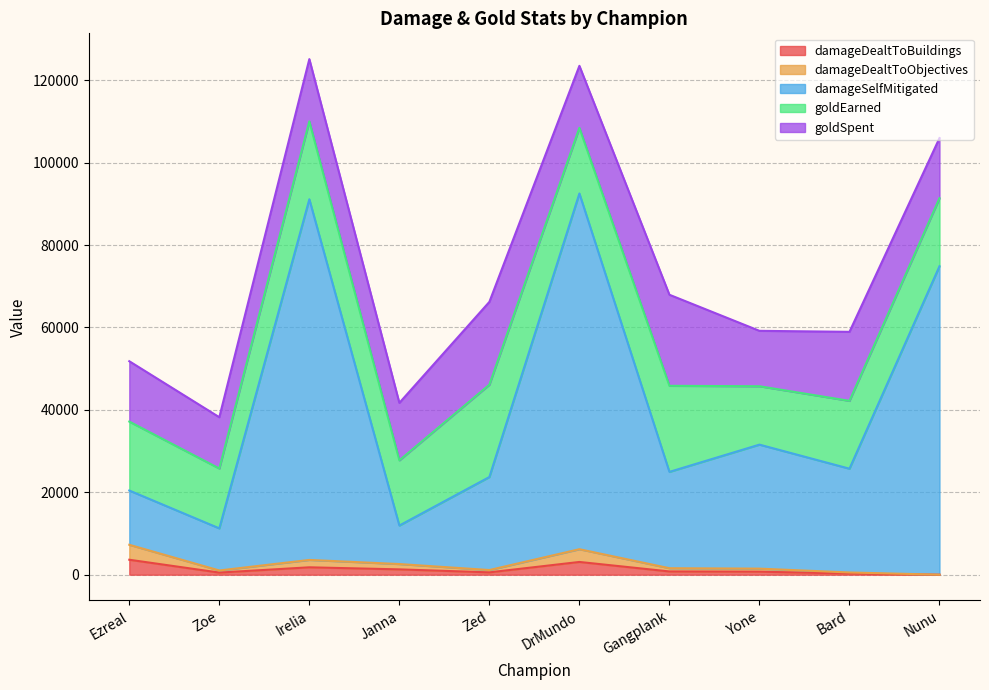

True or false: damageDealtToBuildings has a value of 270 at Bard.

True